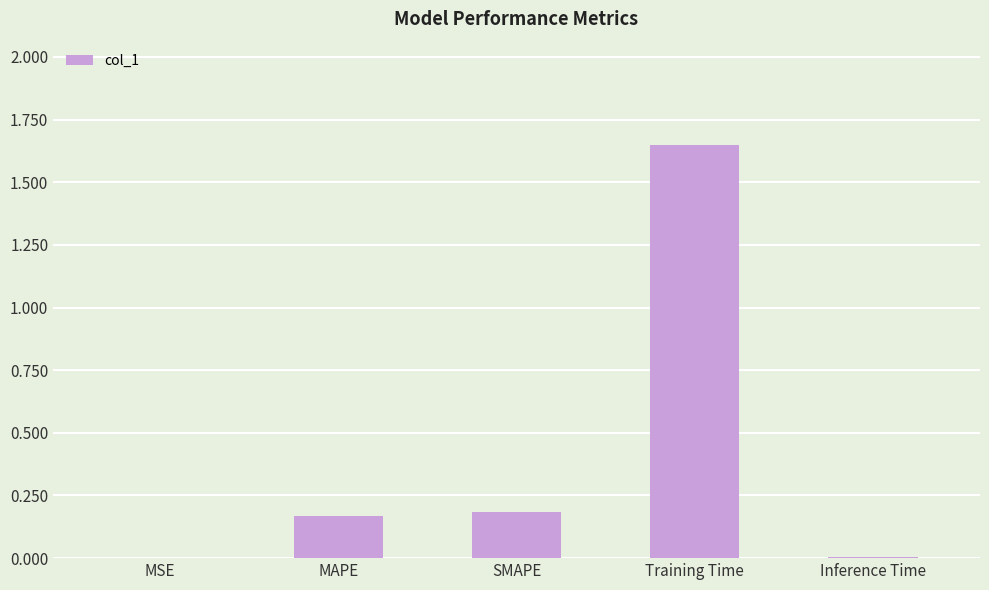

What is the sum of all values?

2.0